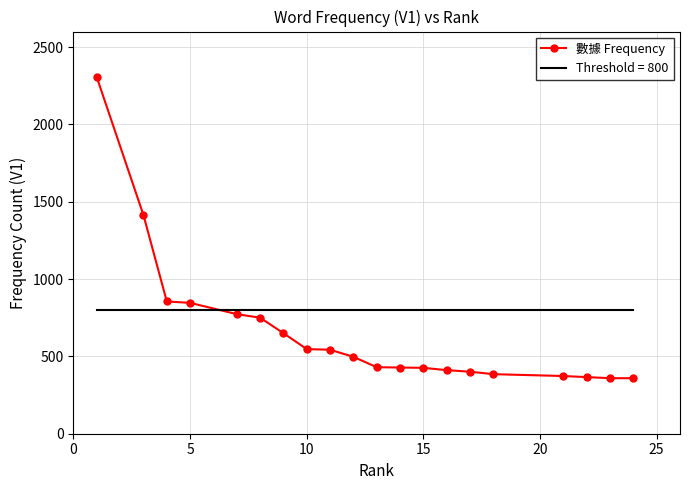

What is the maximum value shown in the chart?

2304